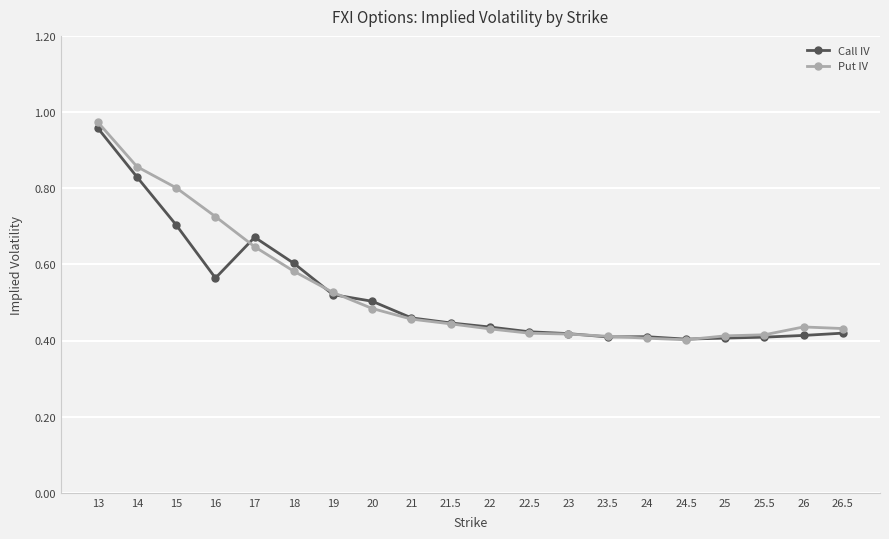

Which category has the highest value in the Call IV series?

13